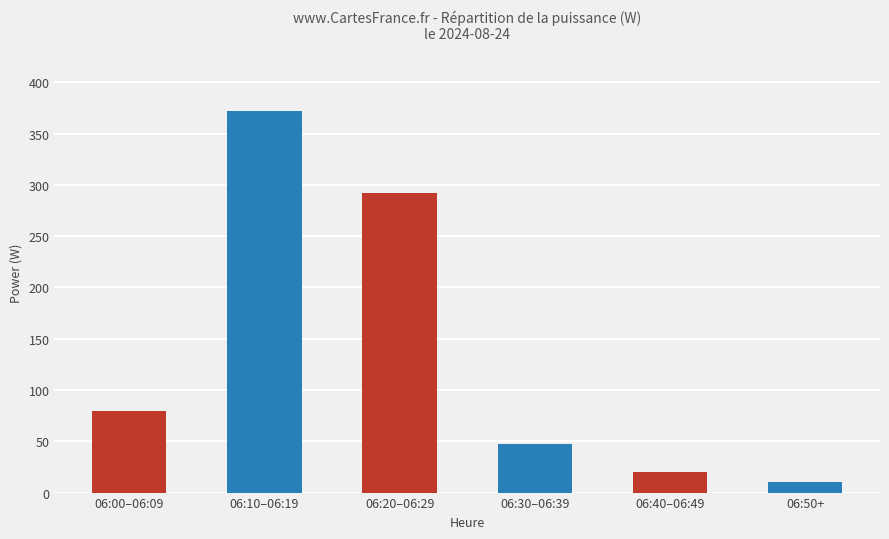

Reading right to left, list all the values displayed in this chart.

10.0	20.0	47.7	291.7	372.0	79.8